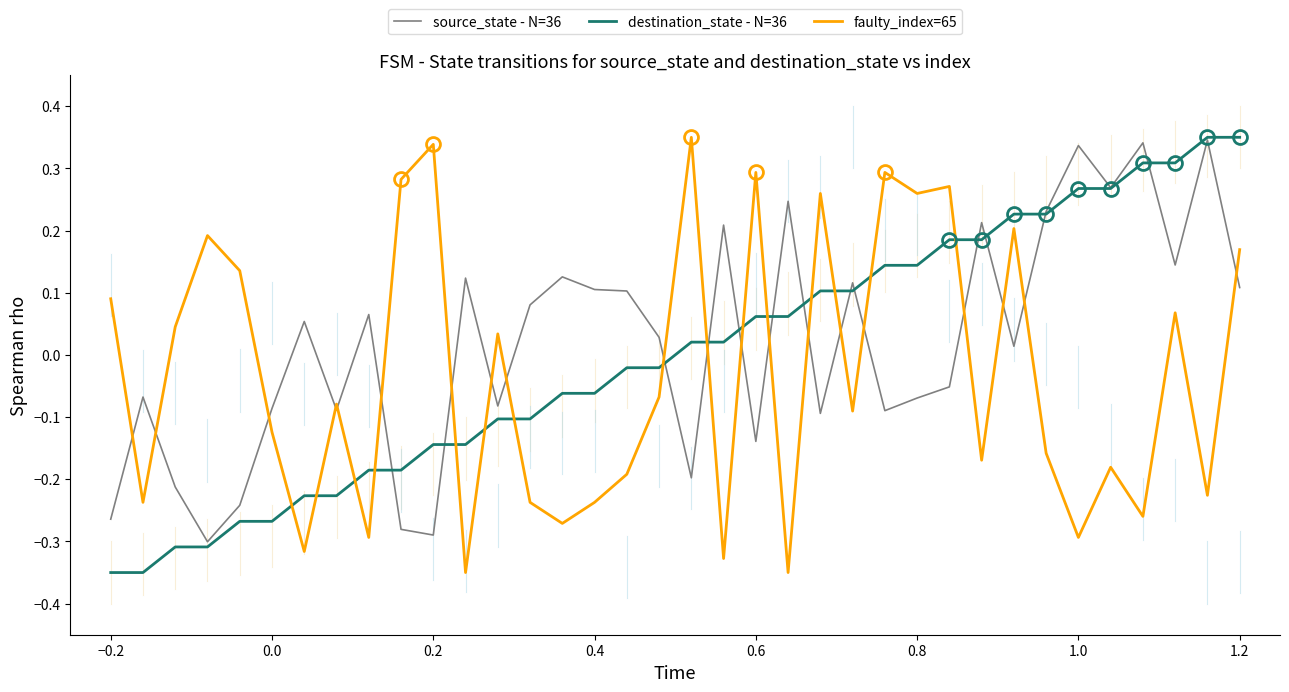

Count the number of data series in this chart.

3